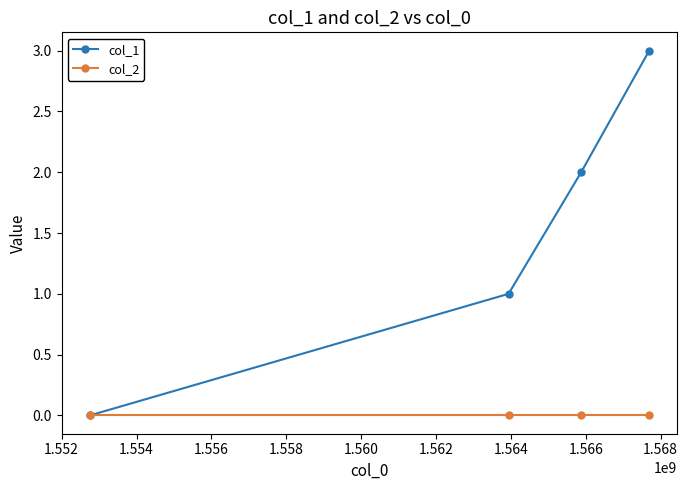

Which series has the widest spread of values?

col_1